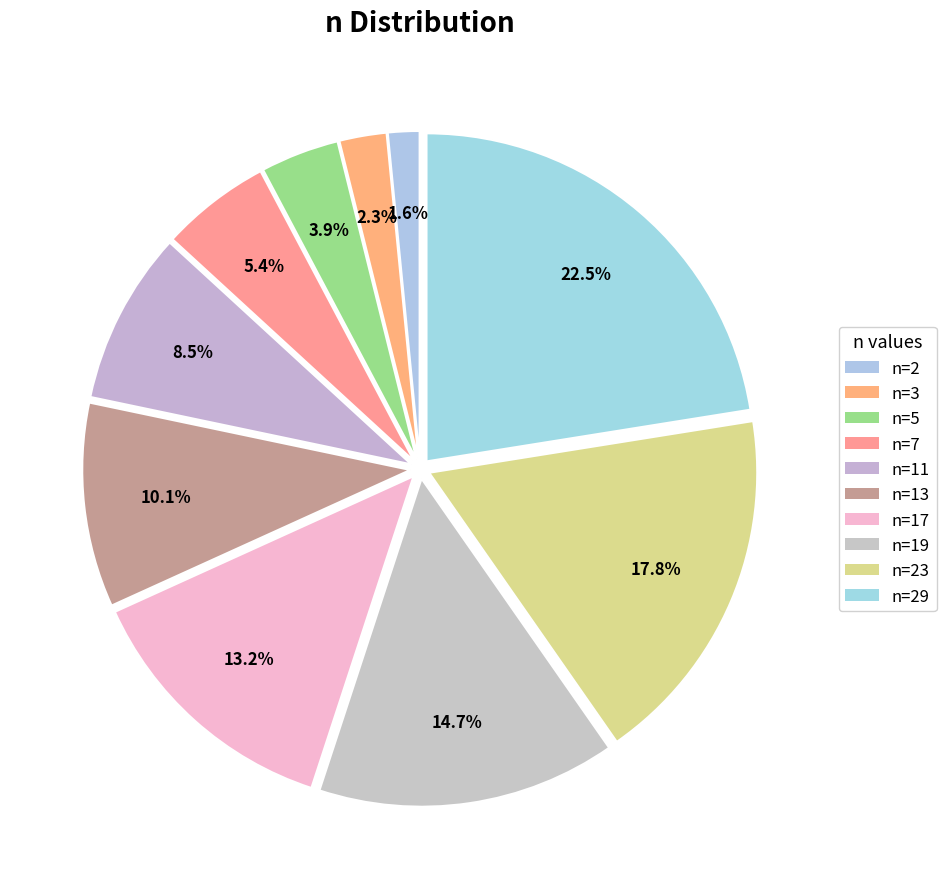

Combined, do n=13 and n=5 account for over 50%?

No